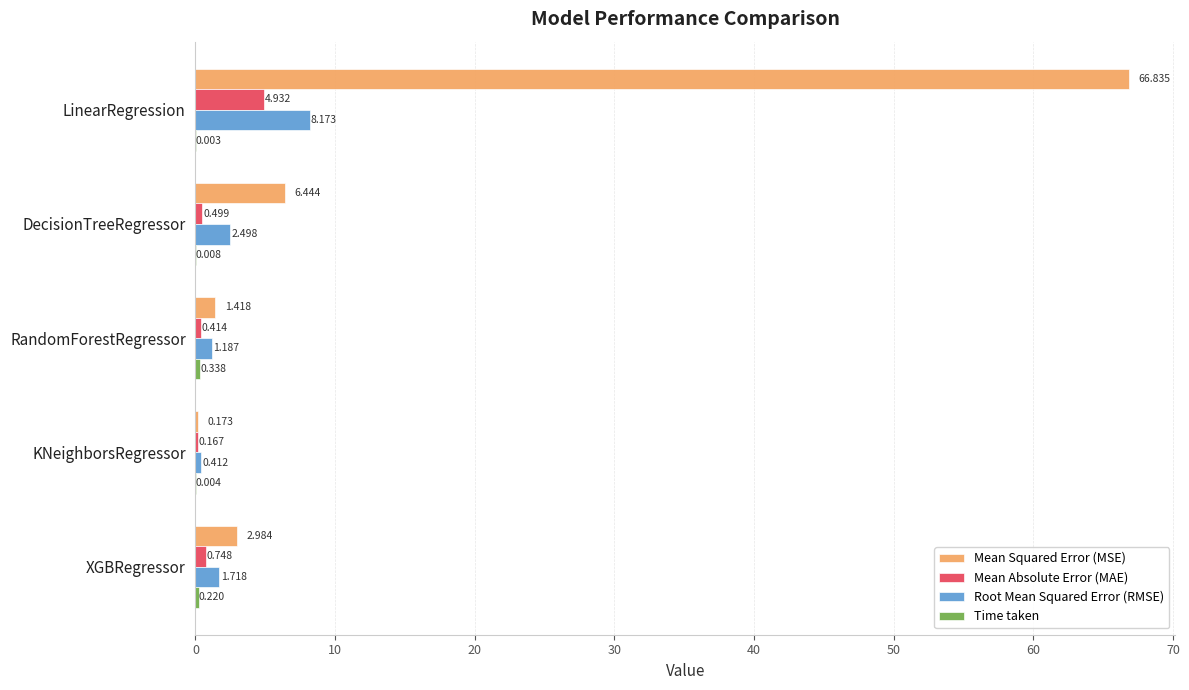

Which series changed the most between LinearRegression and KNeighborsRegressor?

Mean Squared Error (MSE)